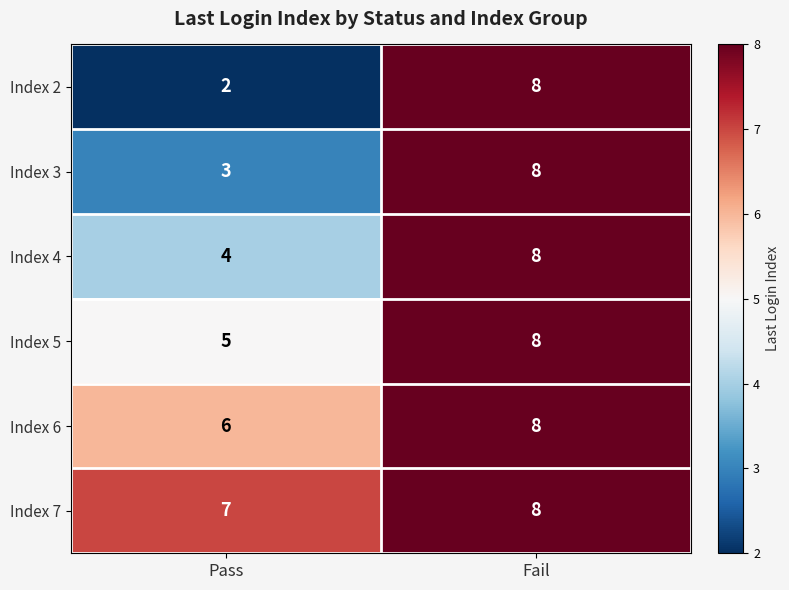

Between Pass and Fail, which series saw the biggest shift?

Index 2